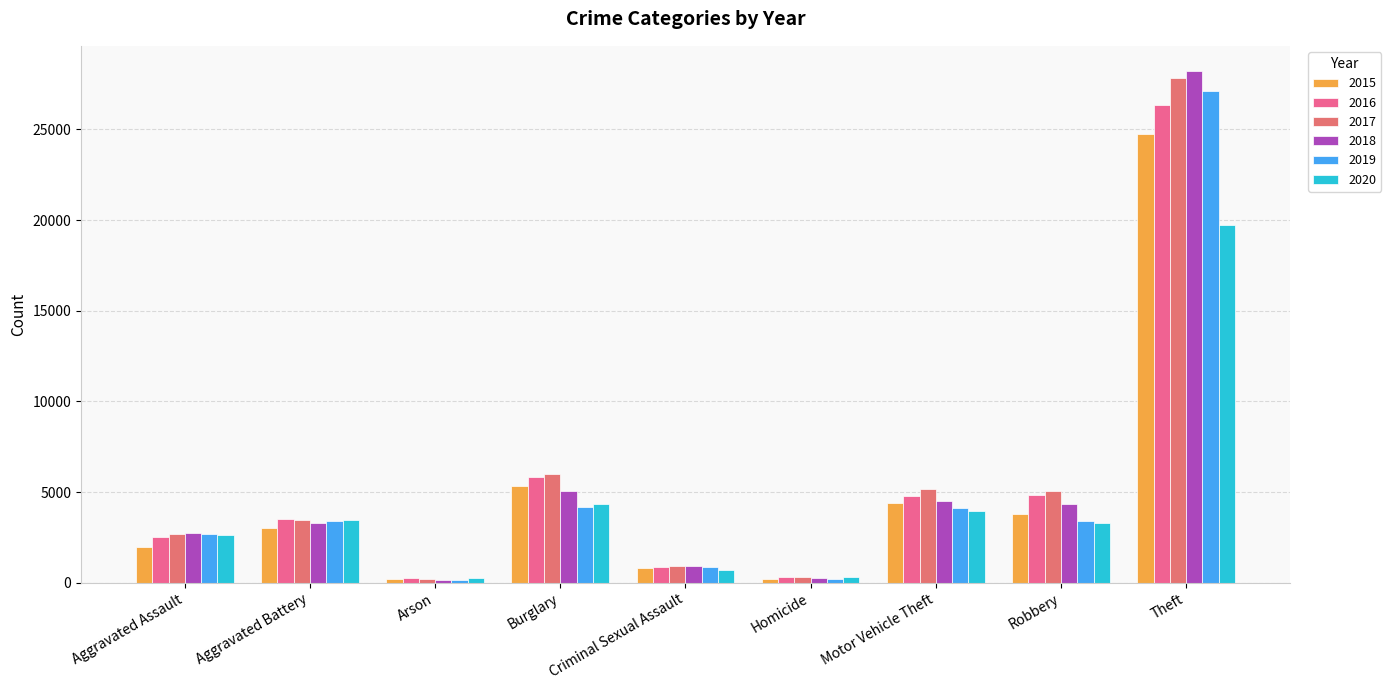

Does the chart contain any negative values?

No